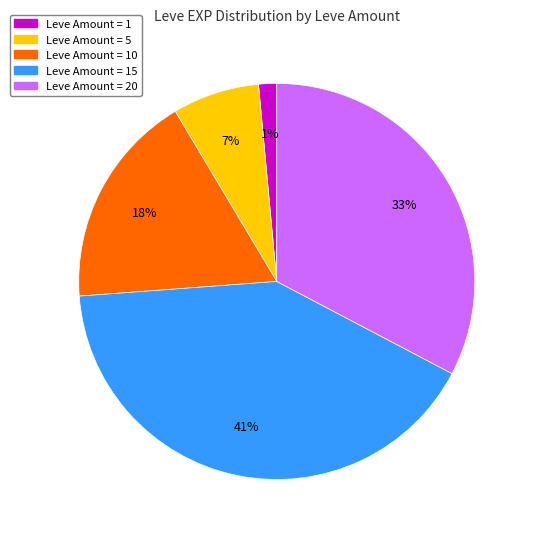

Is there any slice that represents more than half of the pie?

No